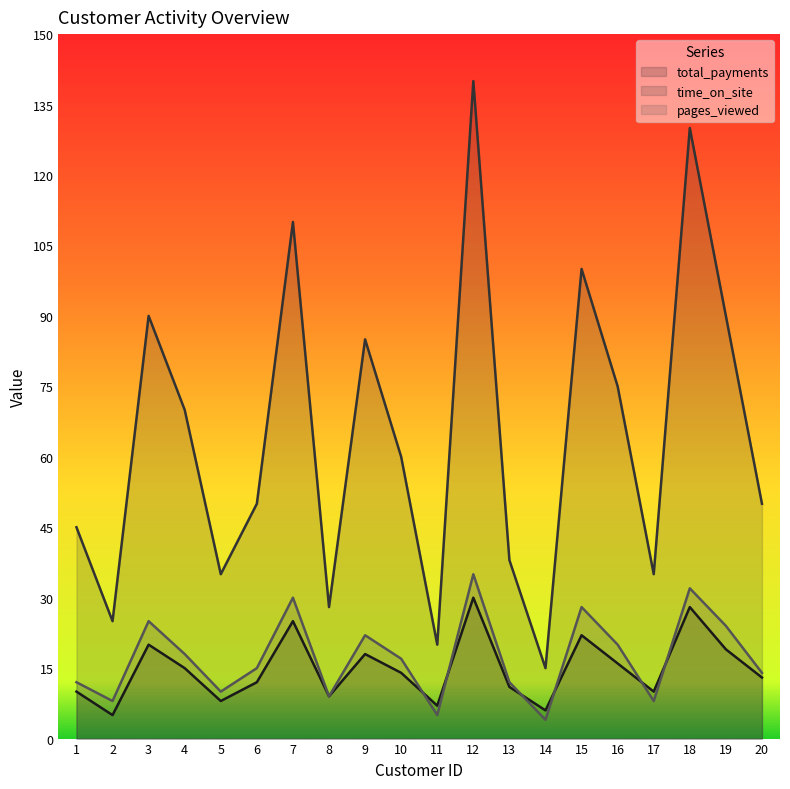

How many values in the time_on_site series exceed 60?

9